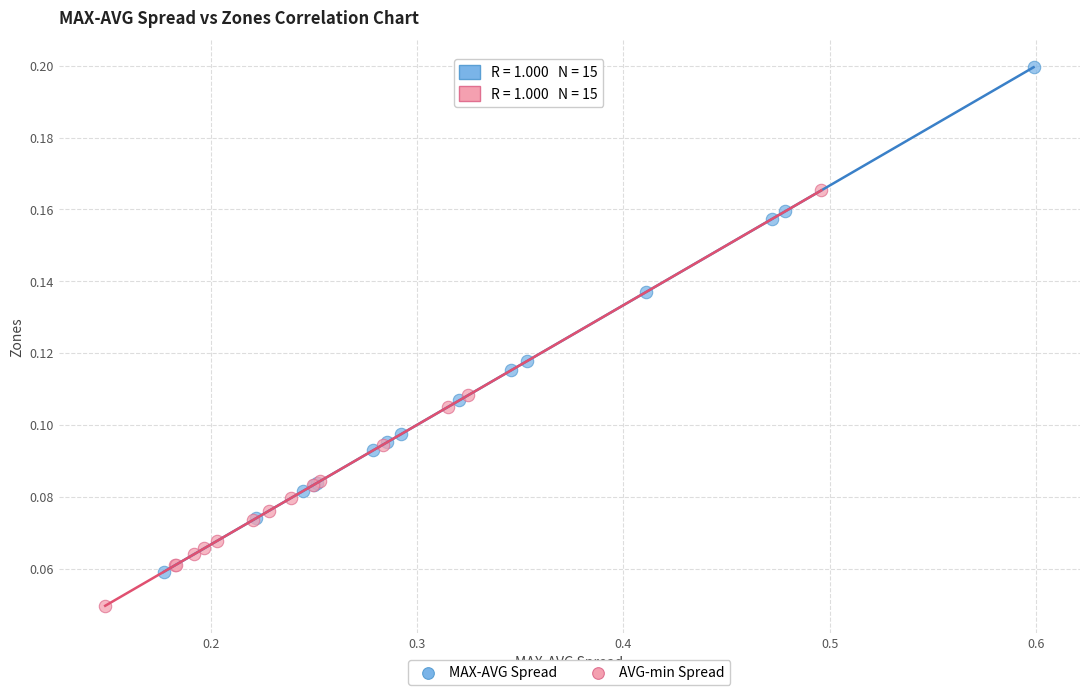

Which series reaches the maximum Y coordinate?

MAX-AVG Spread